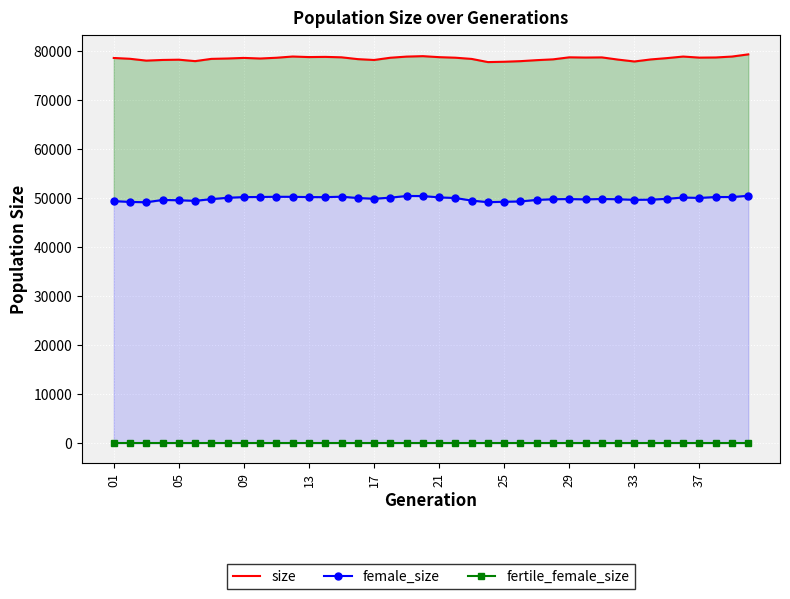

True or false: female_size and fertile_female_size cross at least once.

False